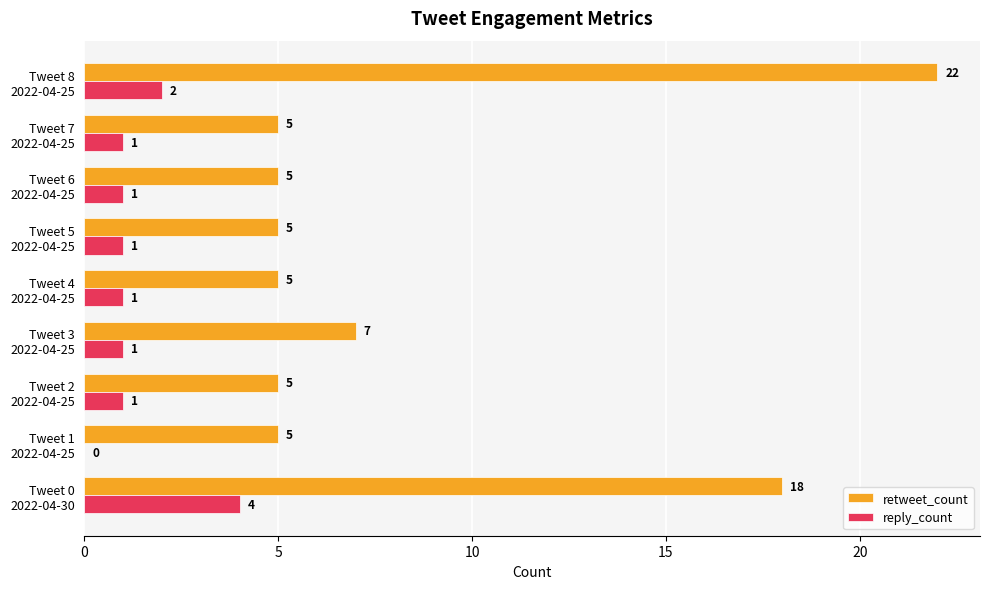

How many retweet_count values are between 5 and 7?

7